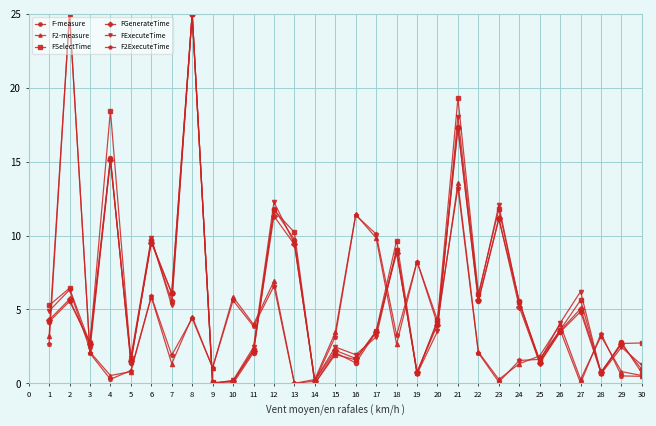

Is it true that FGenerateTime equals 9.5 at 6?

True